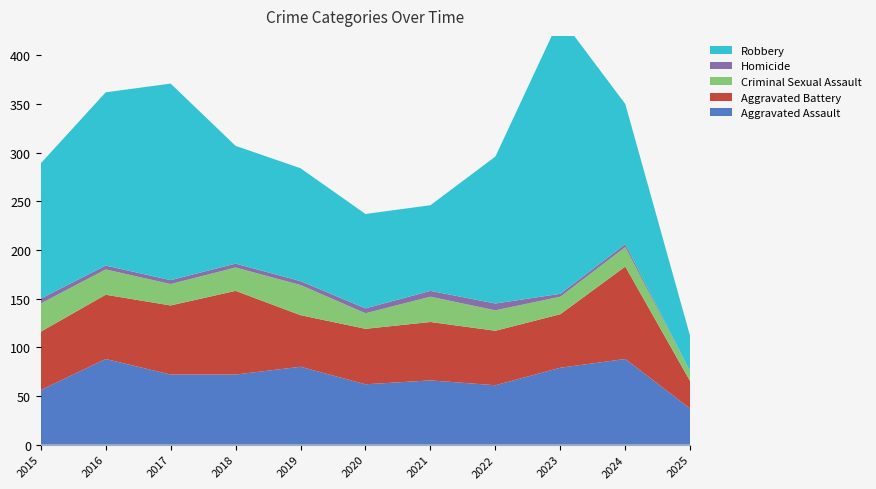

Reading left to right, extract all data points from this chart.

Aggravated Assault: 56	88	72	72	80	62	66	61	79	88	37
Aggravated Battery: 60	66	71	86	53	57	60	56	55	95	28
Criminal Sexual Assault: 29	26	22	24	31	16	26	21	18	20	10
Homicide: 5	4	4	4	4	5	6	7	3	3	0
Robbery: 139	178	202	121	116	97	88	151	284	144	36